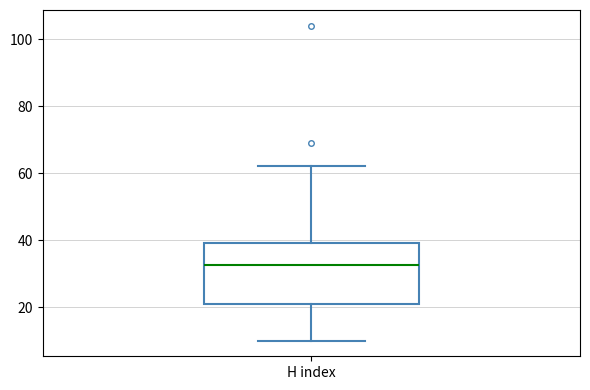

Transcribe this box plot: give where the median line is, the range the box spans, and where the two whiskers end, as read against the y-axis. The values are not printed on the chart, so give them approximately, as read against the axis.

median 32, box 22 to 40, whiskers 10 to 62